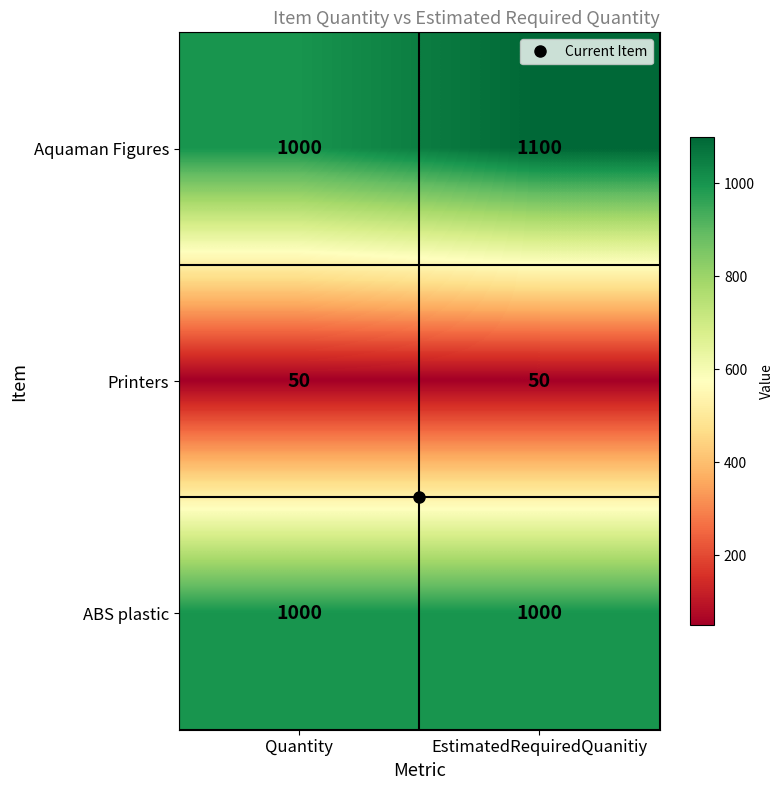

What is the maximum value shown in the chart?

1100